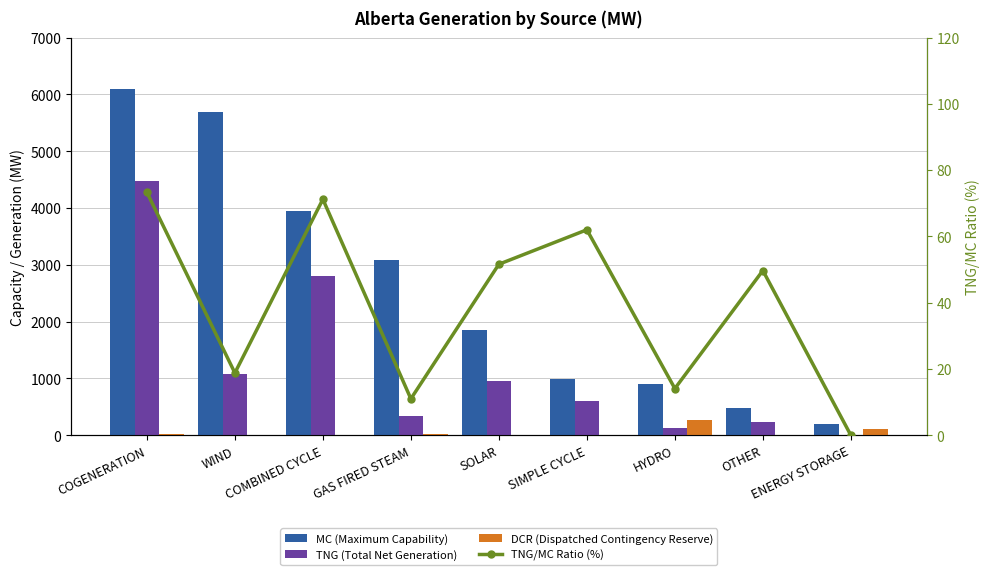

Which category has the lowest value in the TNG/MC Ratio (%) series?

ENERGY STORAGE